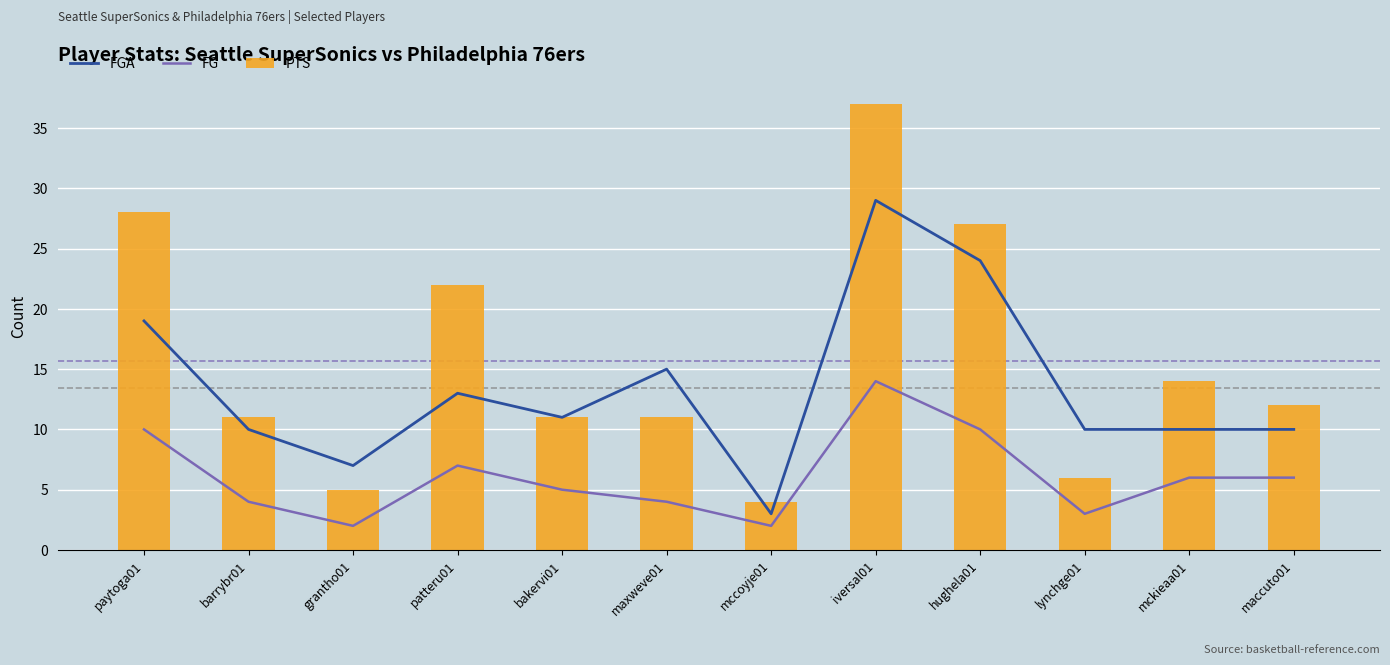

What is the sum of the FGA values at grantho01 and hughela01?

31